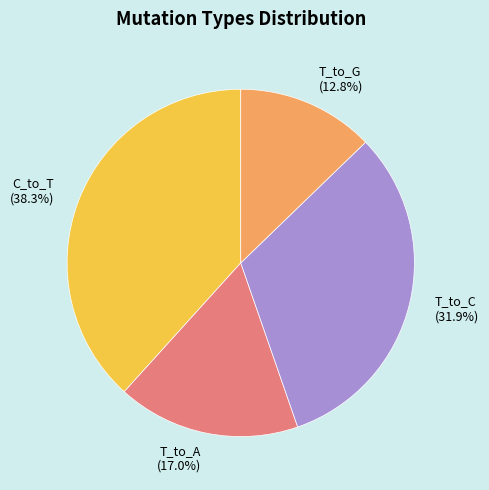

Which category has the biggest portion of the pie?

C_to_T (38.3%)